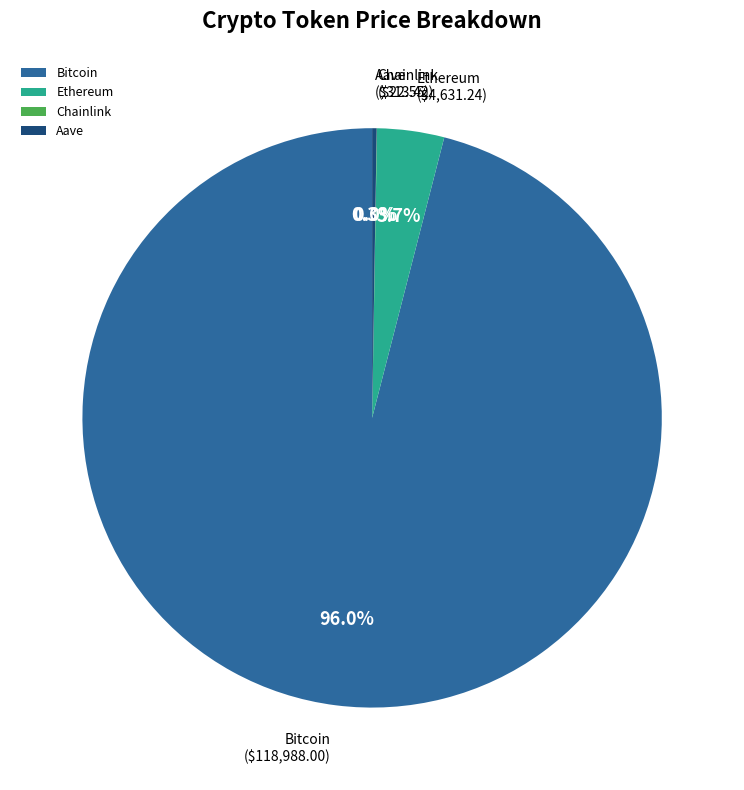

Is there any slice that represents more than half of the pie?

Yes